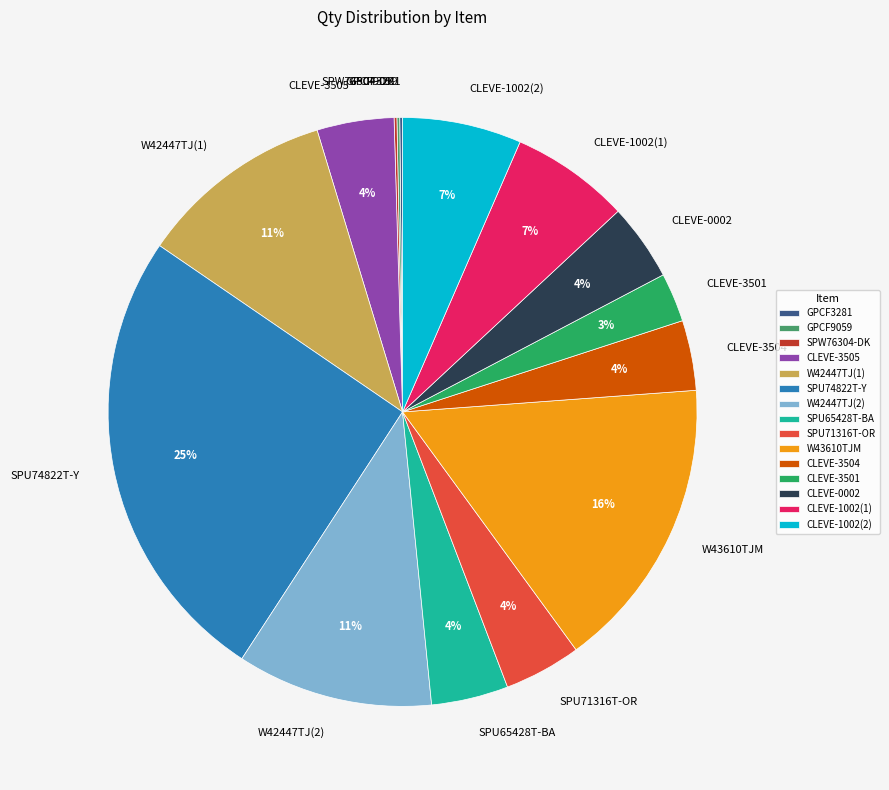

Which has a higher value, CLEVE-0002 or W42447TJ(1)?

W42447TJ(1)